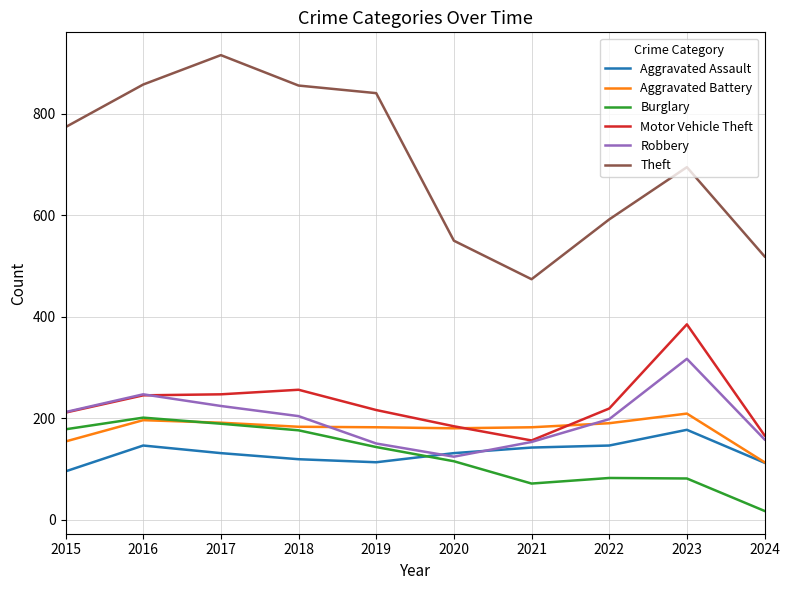

Which series has the largest range (max minus min)?

Theft